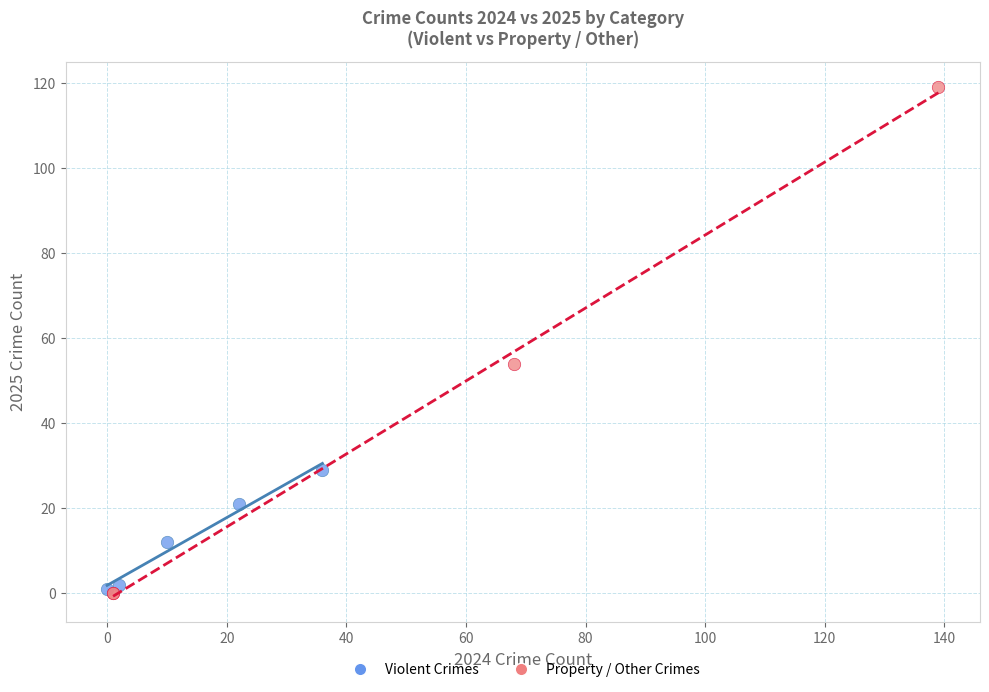

Which series has the widest spread of Y values?

Property / Other Crimes